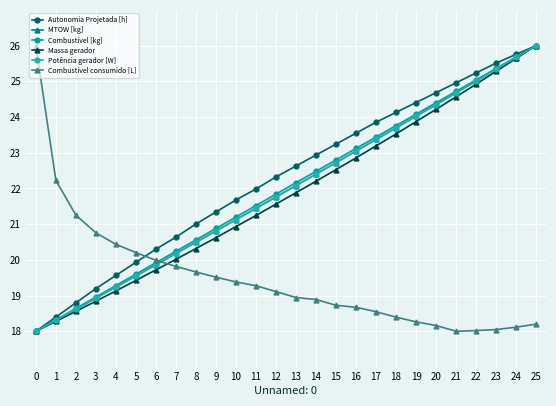

Which has a higher value, 14 or 6?

14